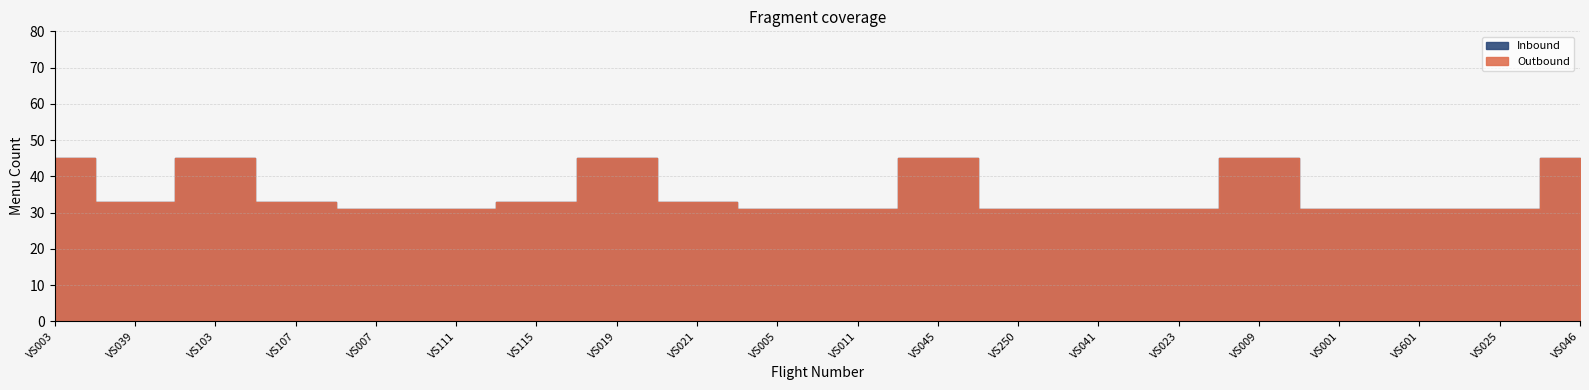

What is the value of the Outbound point at the 6th from the left?

31